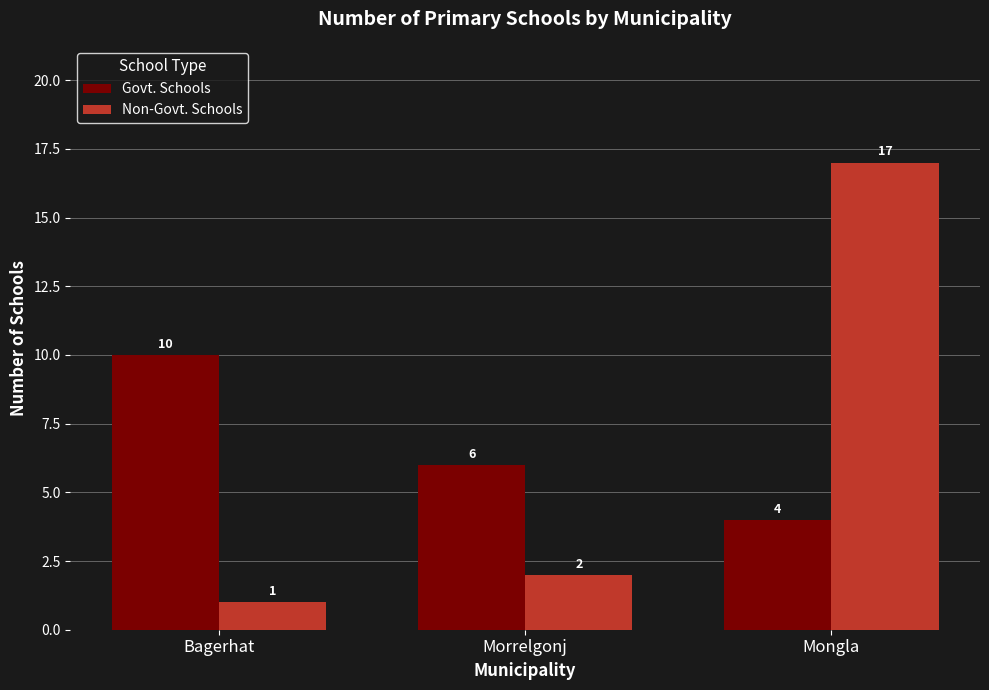

What is the difference between the highest and lowest values at Morrelgonj?

4